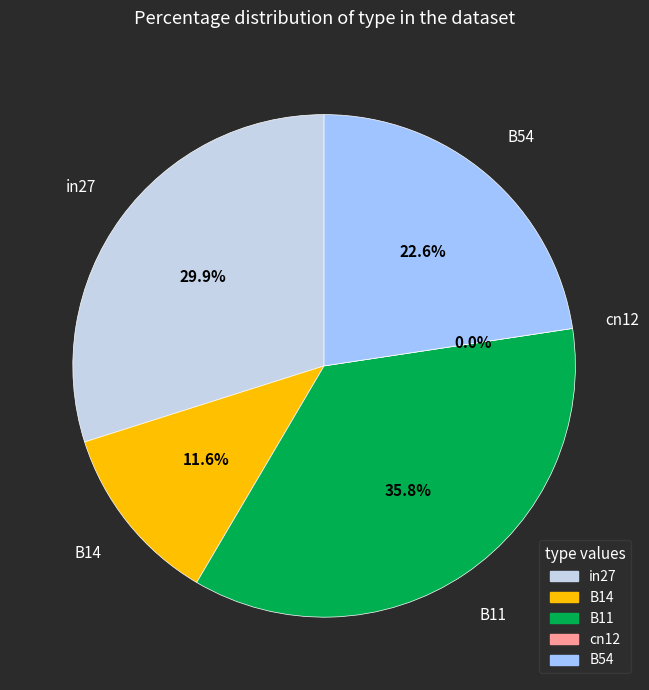

How many slices are in this pie chart?

5